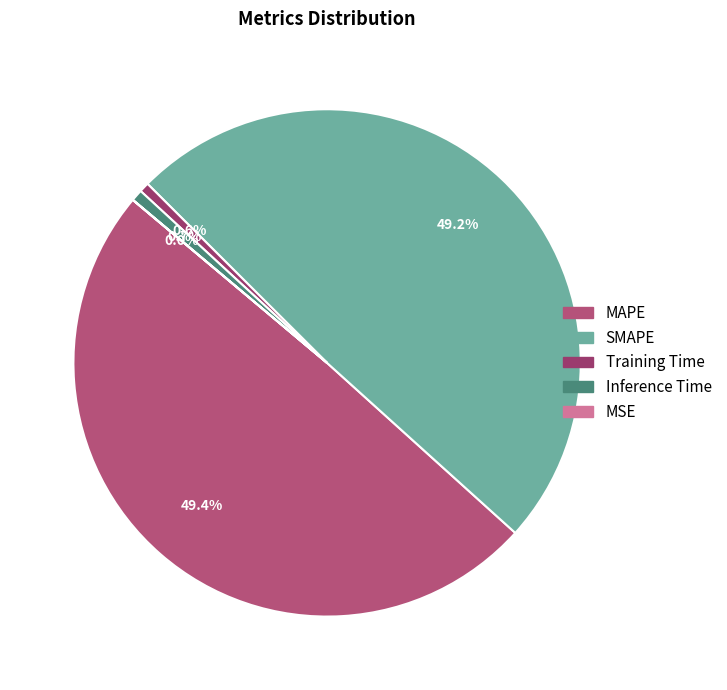

Does Training Time represent more than half of the total?

No